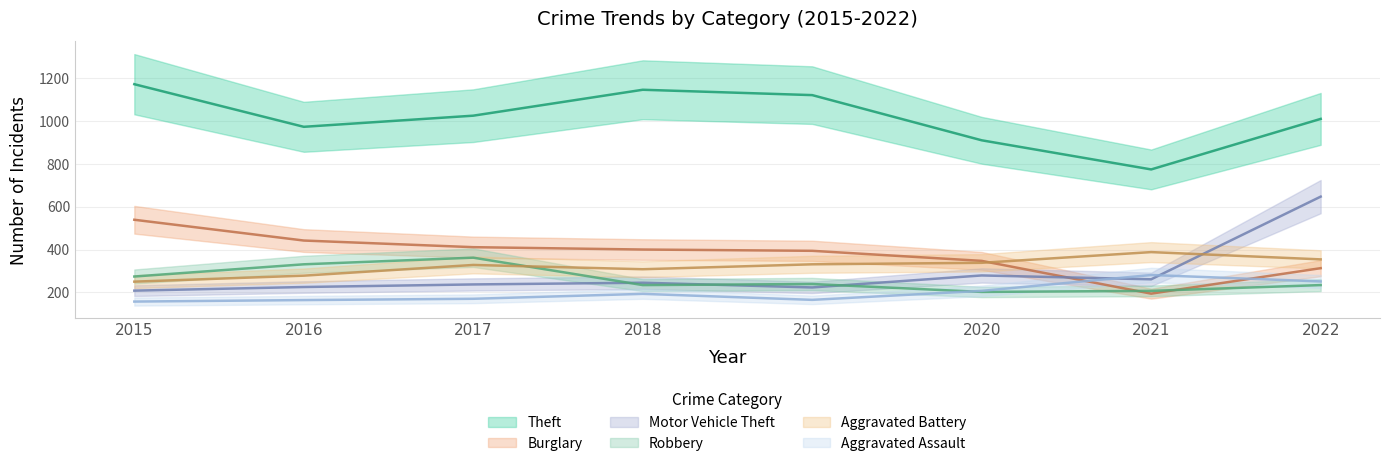

What is the maximum value for Theft?

1172